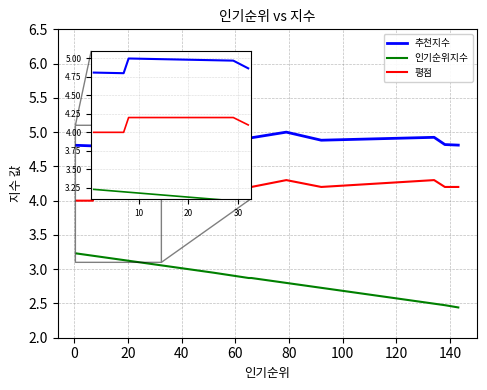

How many series are shown in this chart?

3